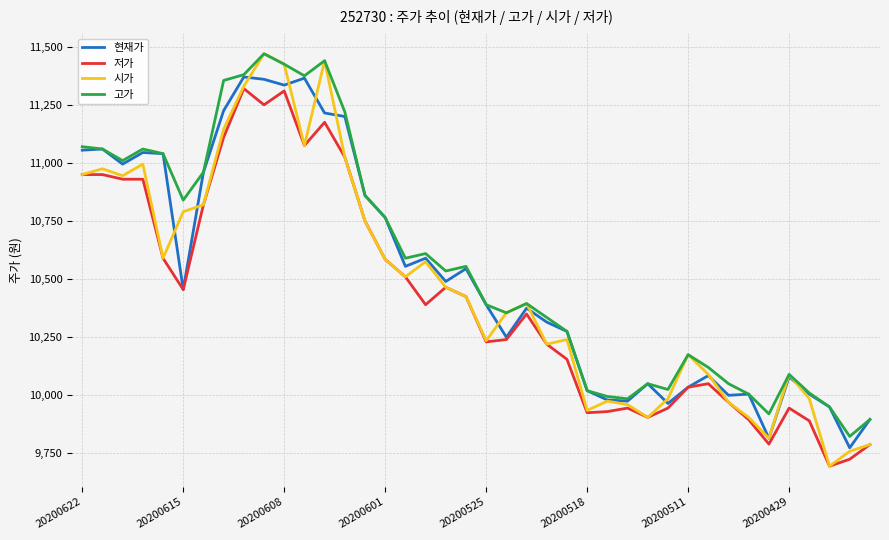

What is the minimum value for 저가?

9695